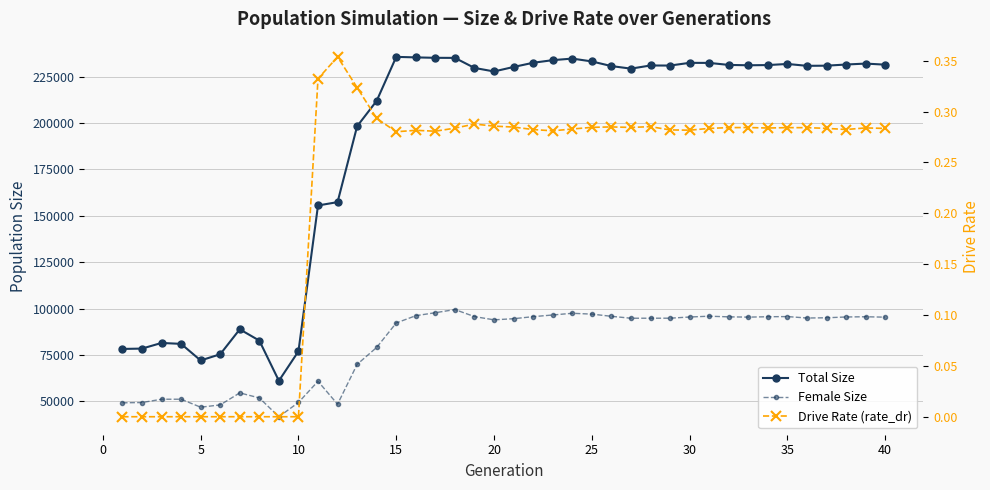

True or false: Total Size and Drive Rate (rate_dr) cross at least once.

False